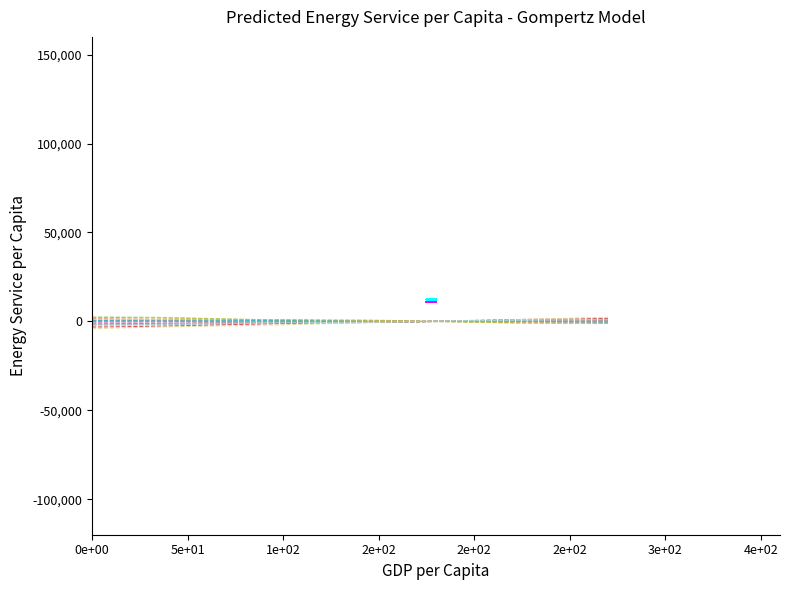

Is this an area chart (filled region under the line)?

No